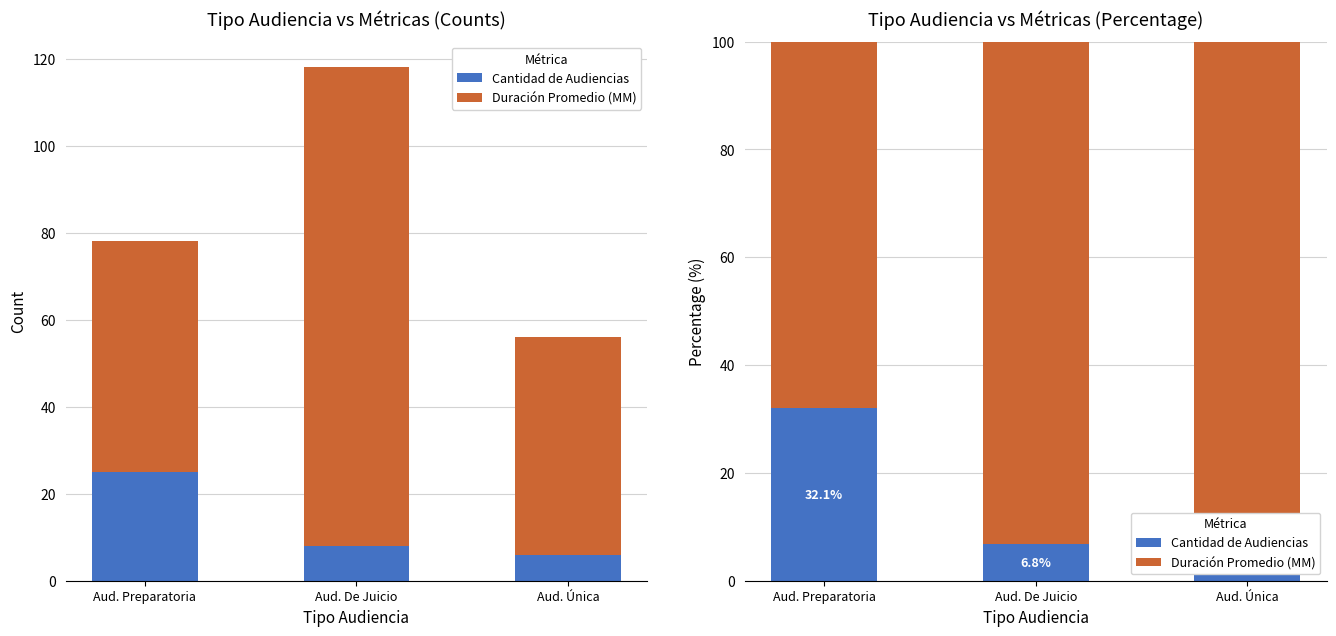

Between Aud. Única and Aud. Preparatoria, which is larger?

Aud. Preparatoria